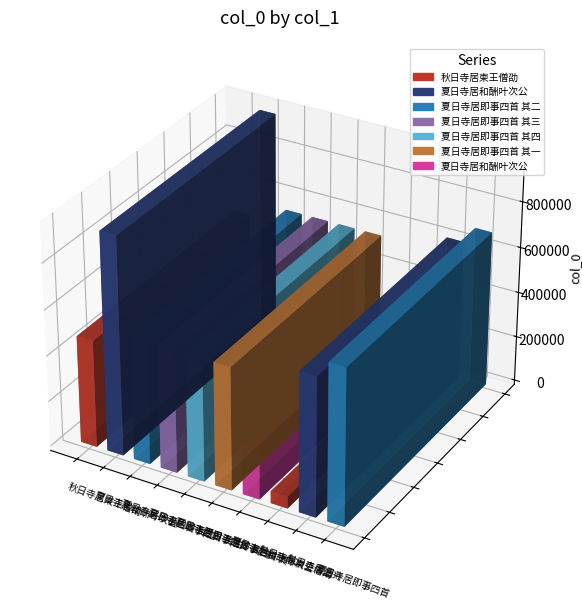

List the labels in order of value, largest first.

夏日寺居和酬叶次公, 夏日寺居即事四首, 秋日寺居遣兴, 夏日寺居即事四首 其四, 夏日寺居即事四首 其三, 夏日寺居即事四首 其二, 夏日寺居即事四首 其一, 秋日寺居柬王僧劭, 夏日寺居和酬叶次公, 秋日寺居柬王僧劭